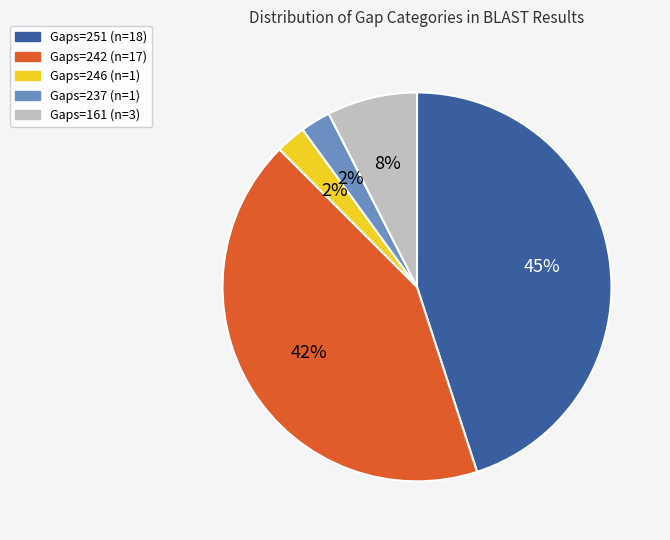

Between Gaps=251 and Gaps=242, which is larger?

Gaps=251